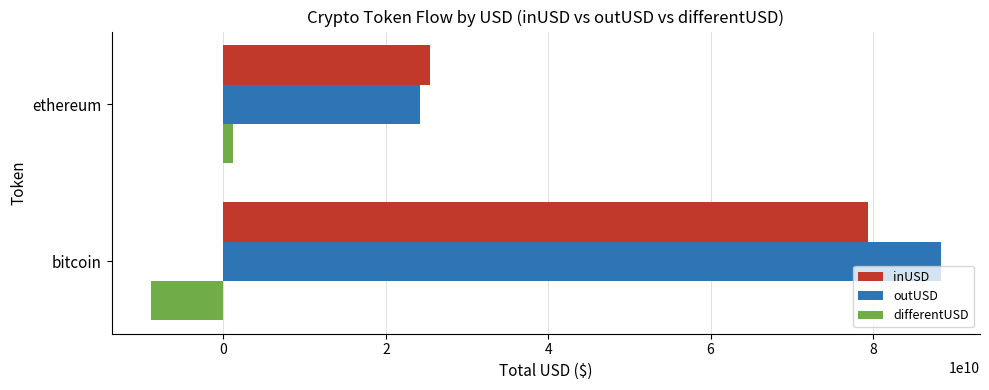

What is the difference between the maximum and minimum values in the outUSD series?

64077592160.7